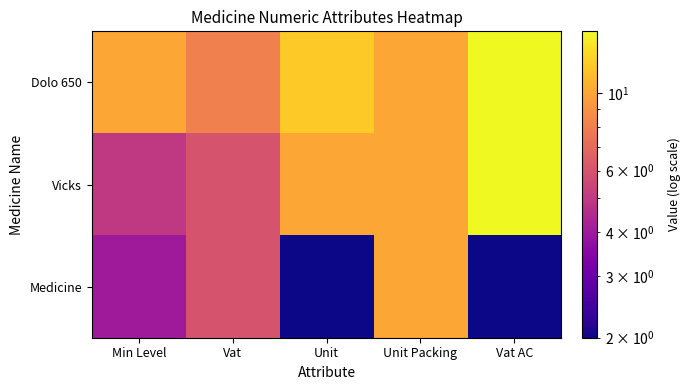

Which series has the largest total across all categories?

Dolo 650